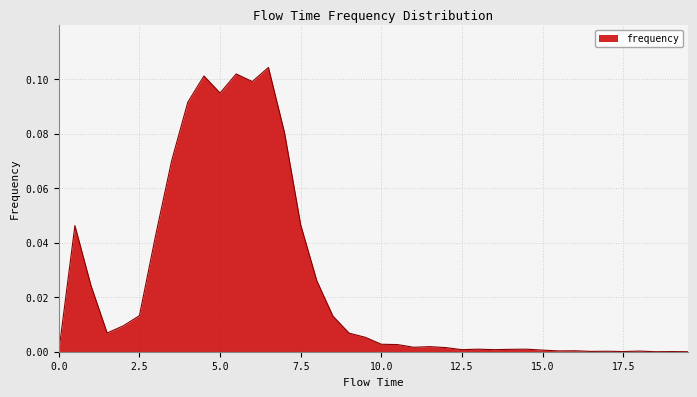

What is the greatest value displayed?

0.1